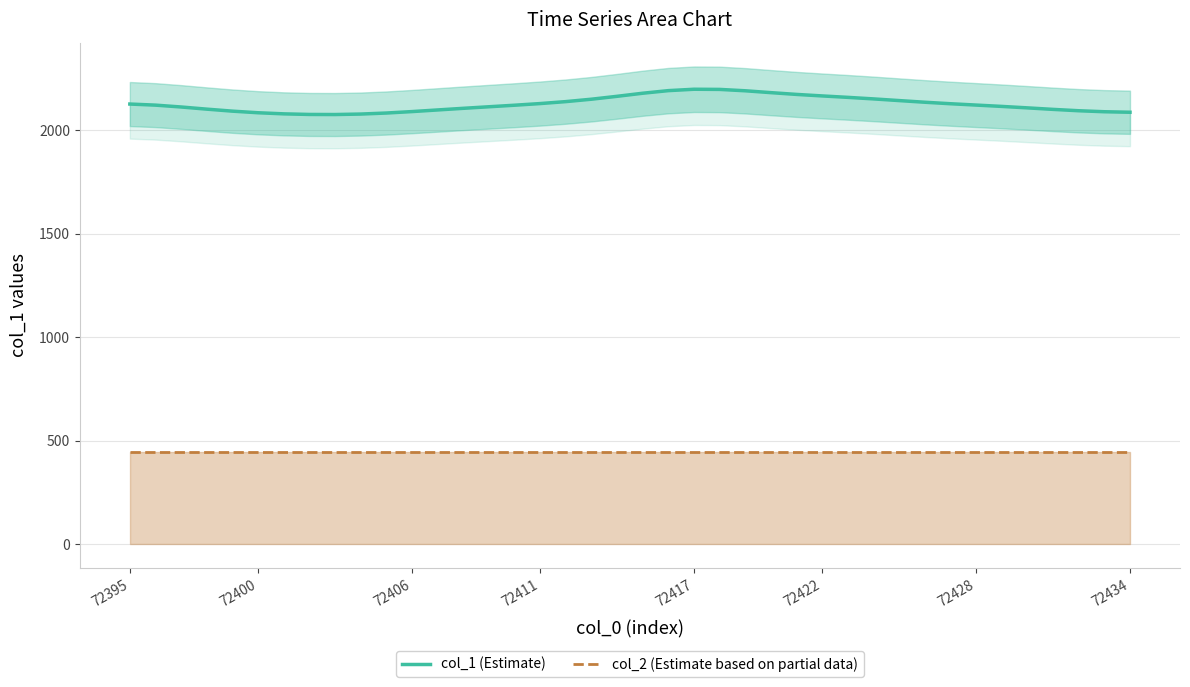

What is the smallest value displayed?

445.5